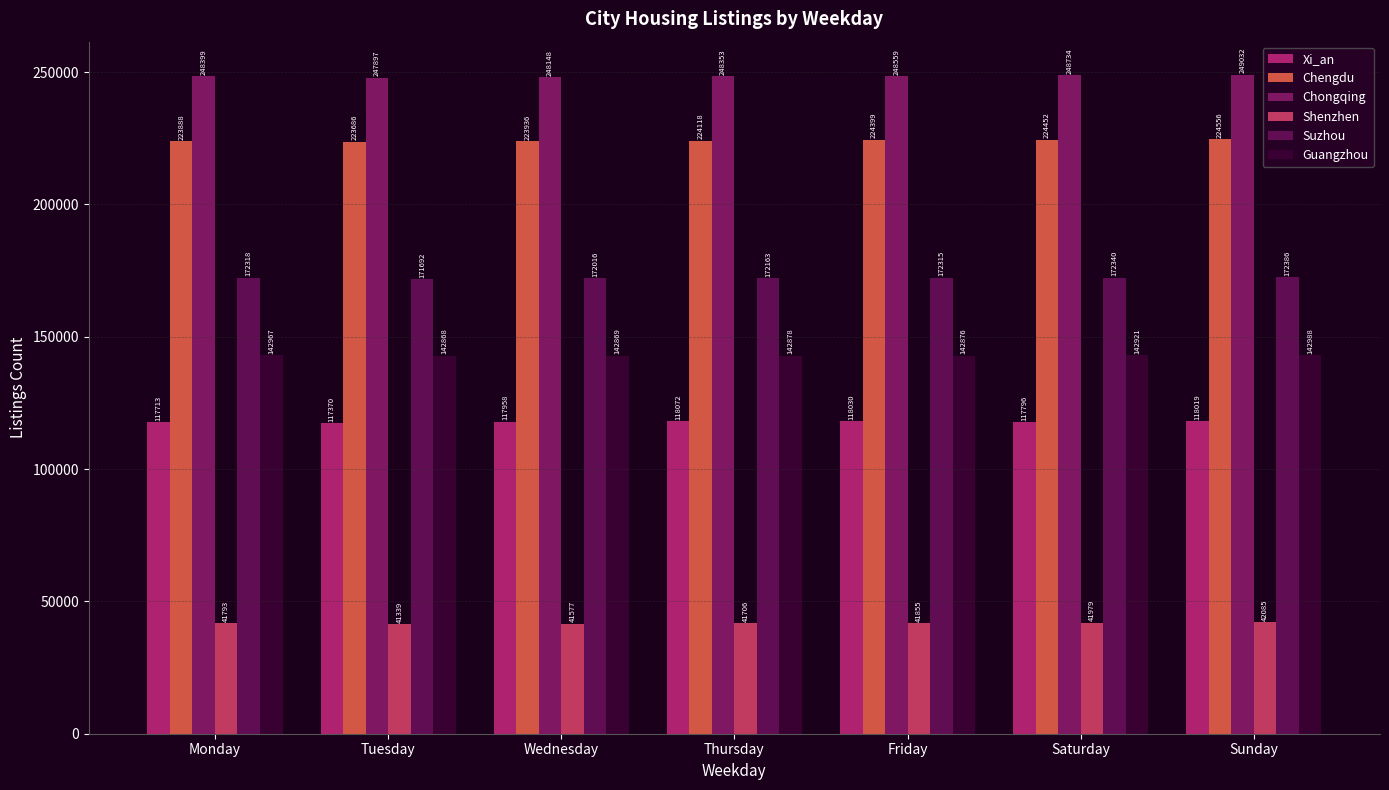

At how many categories does at least one series exceed 95543?

7